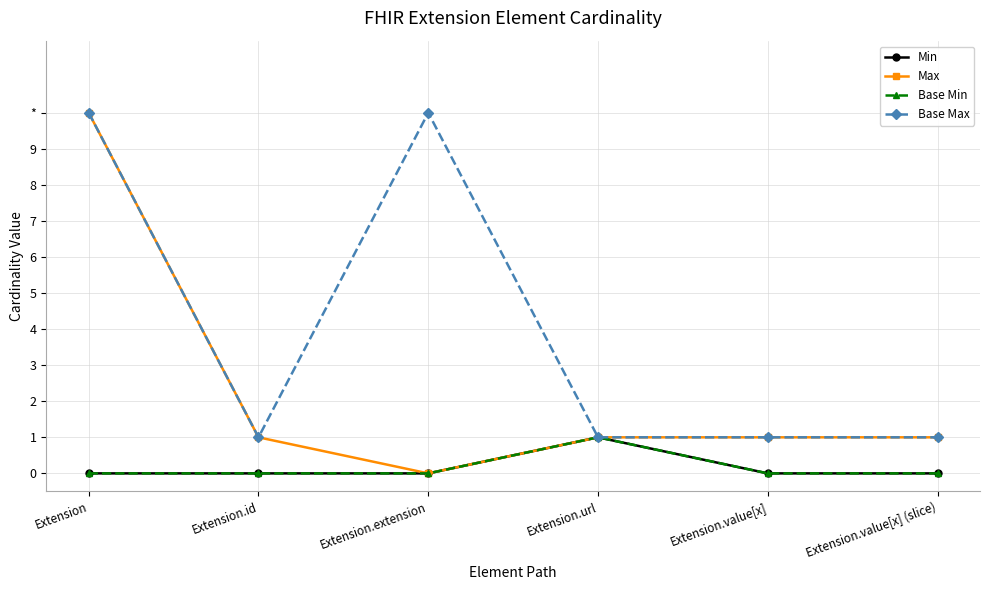

At which label does Min reach its minimum?

Extension